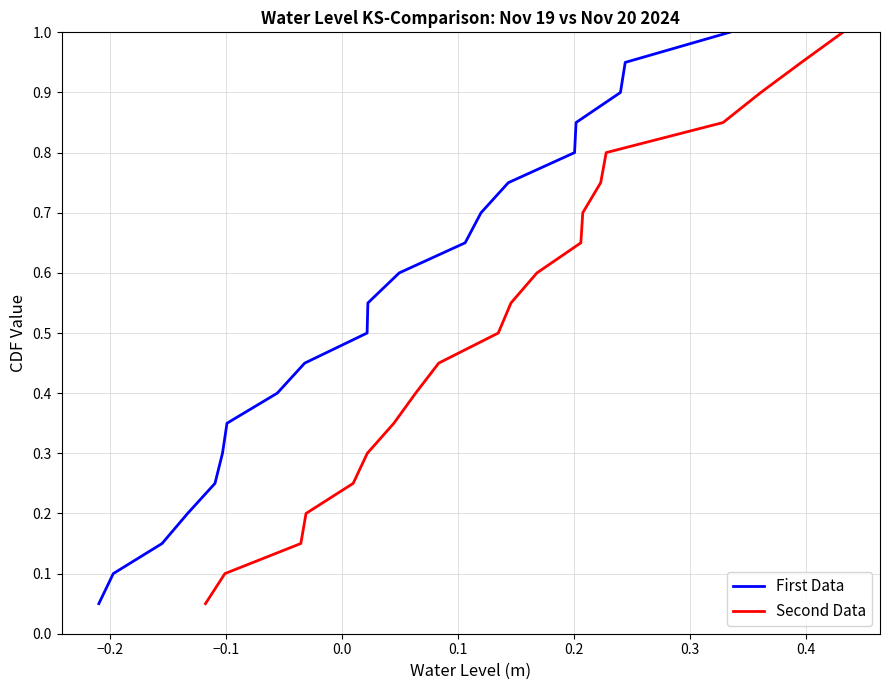

How many data points does each series have?

20